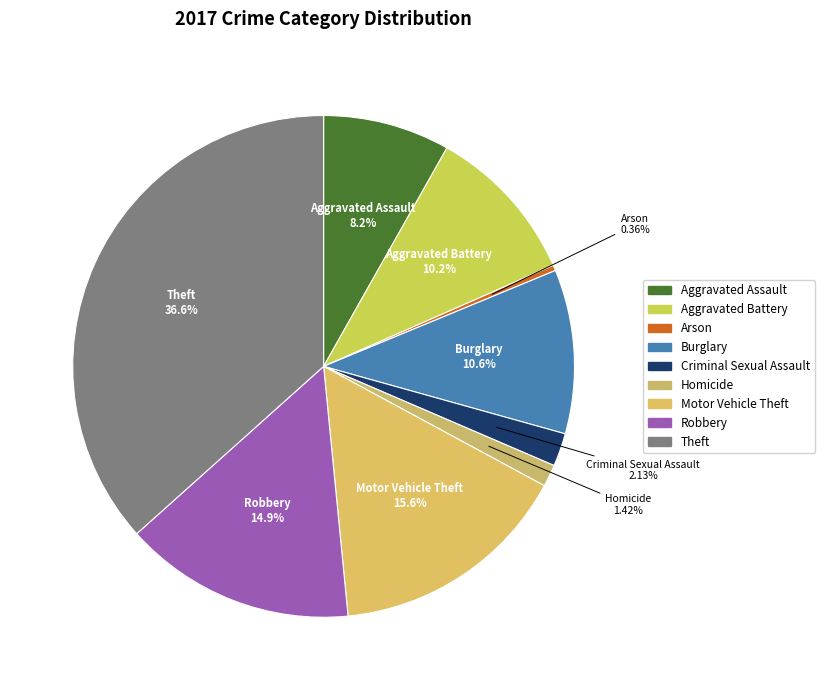

Does Theft account for over 50% of the chart?

No